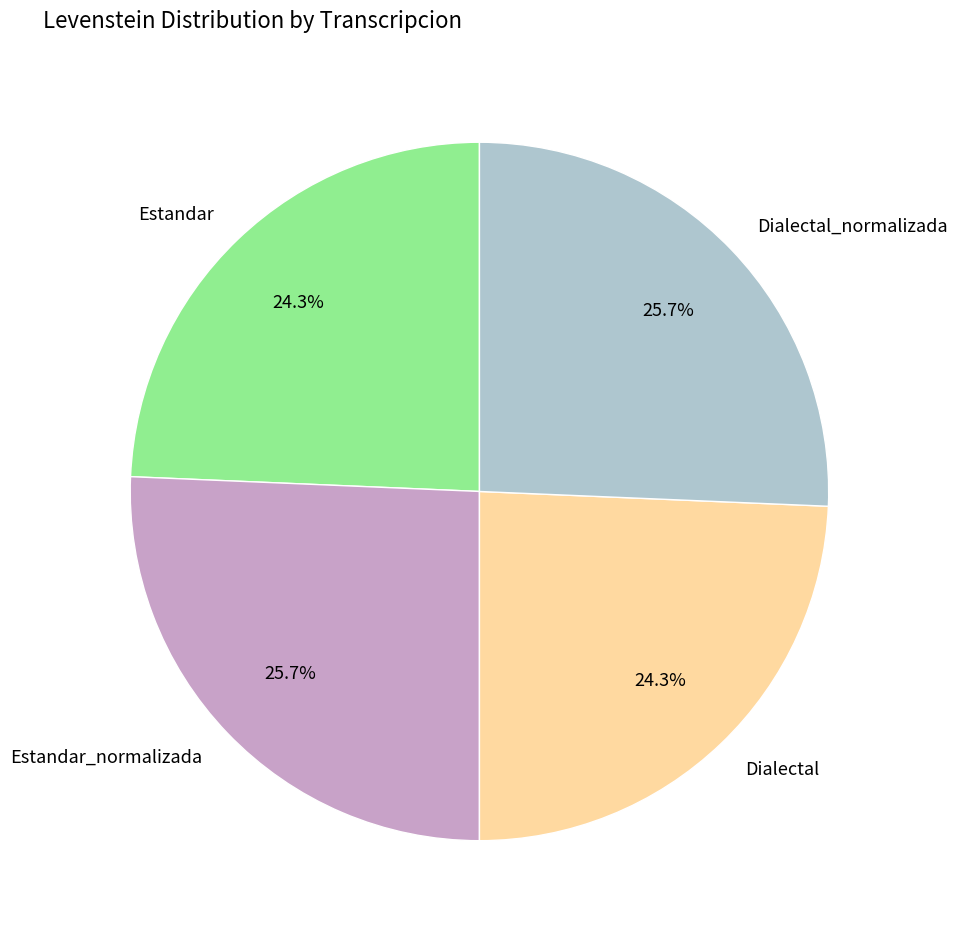

Does any single category account for the majority?

No